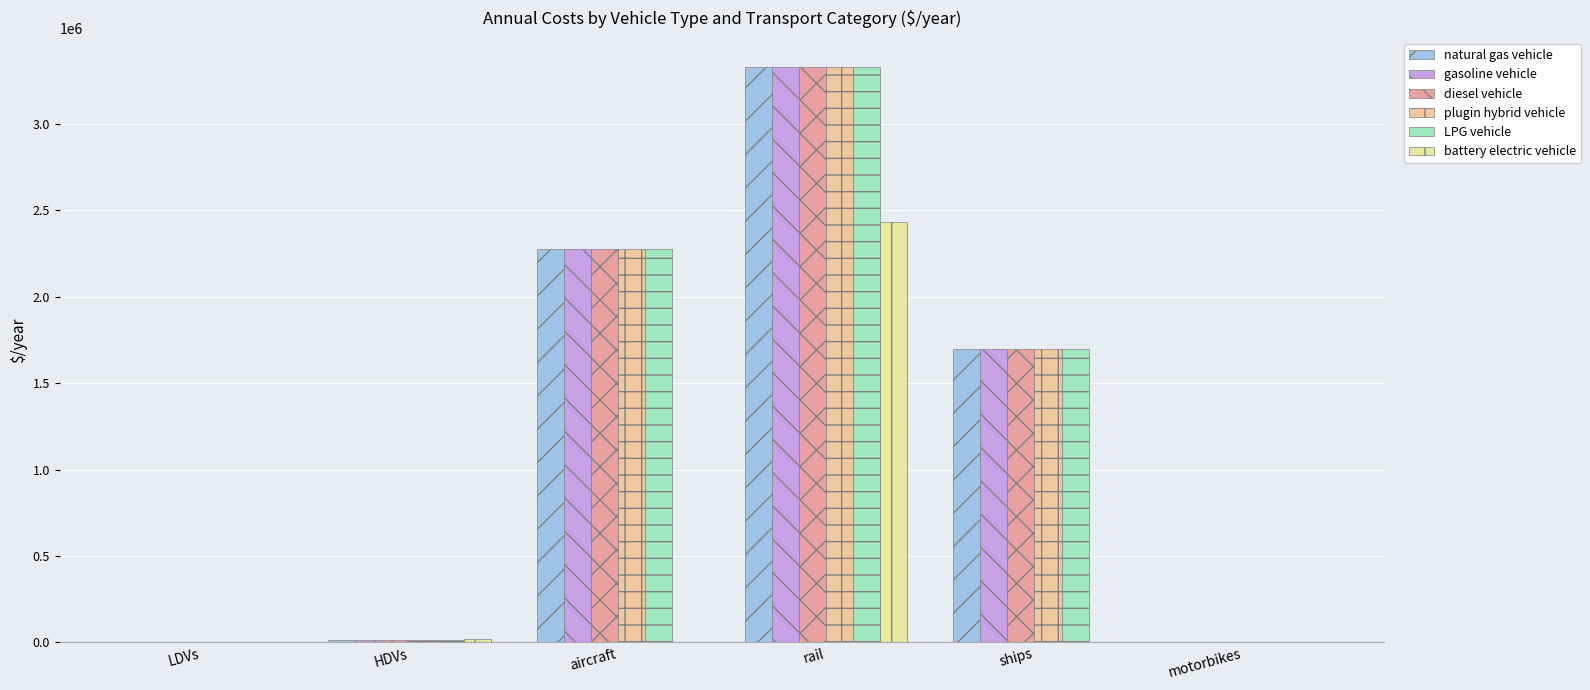

Are the bars horizontal?

No